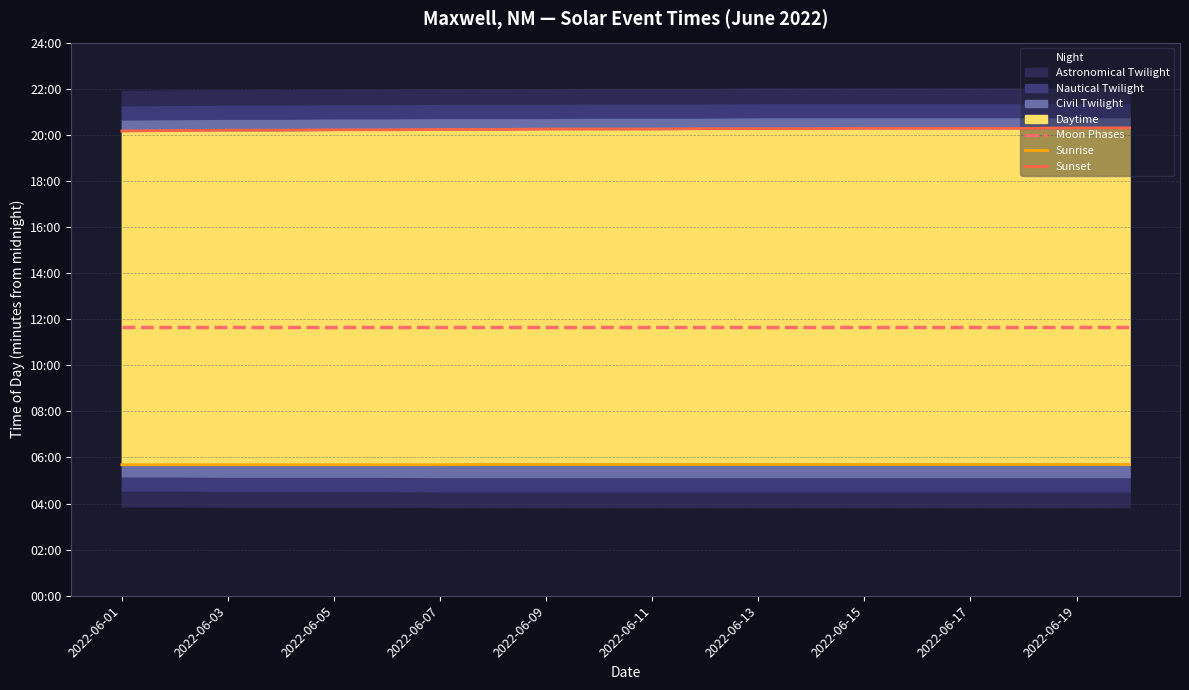

What is the approximate value of Moon Phases at 2022-06-07?

700